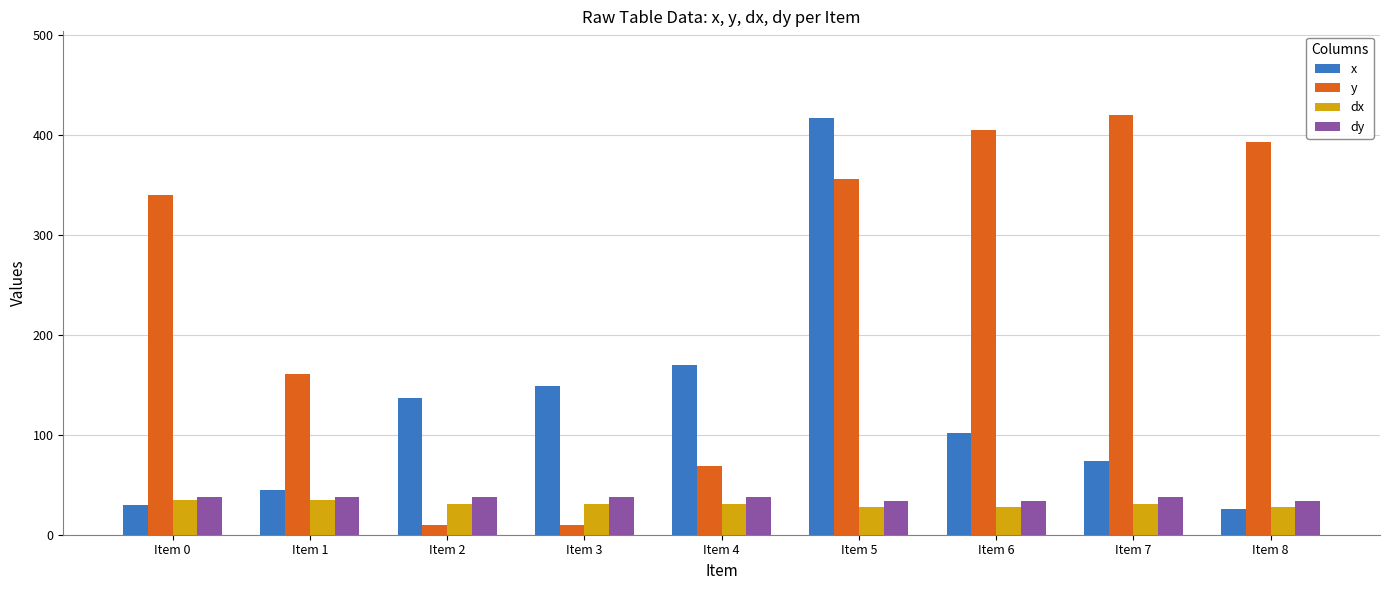

At how many categories does at least one series exceed 34?

9